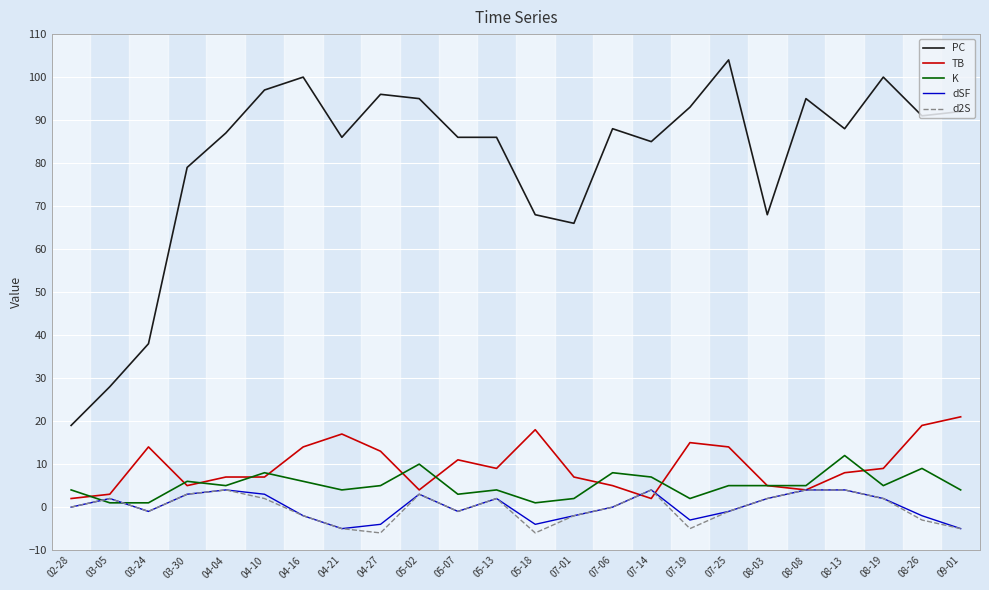

Which series has the largest total across all categories?

PC